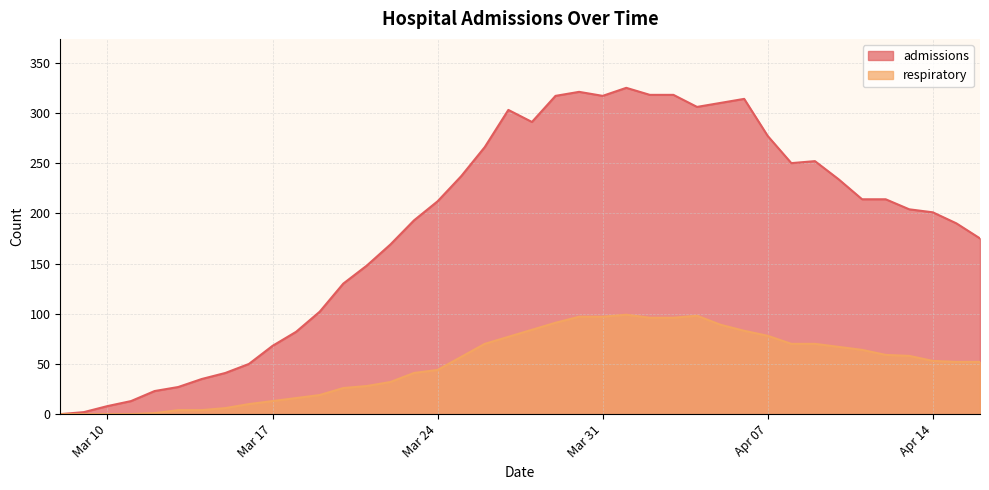

Which series changed the most between 2020-03-12 and 2020-04-03?

admissions